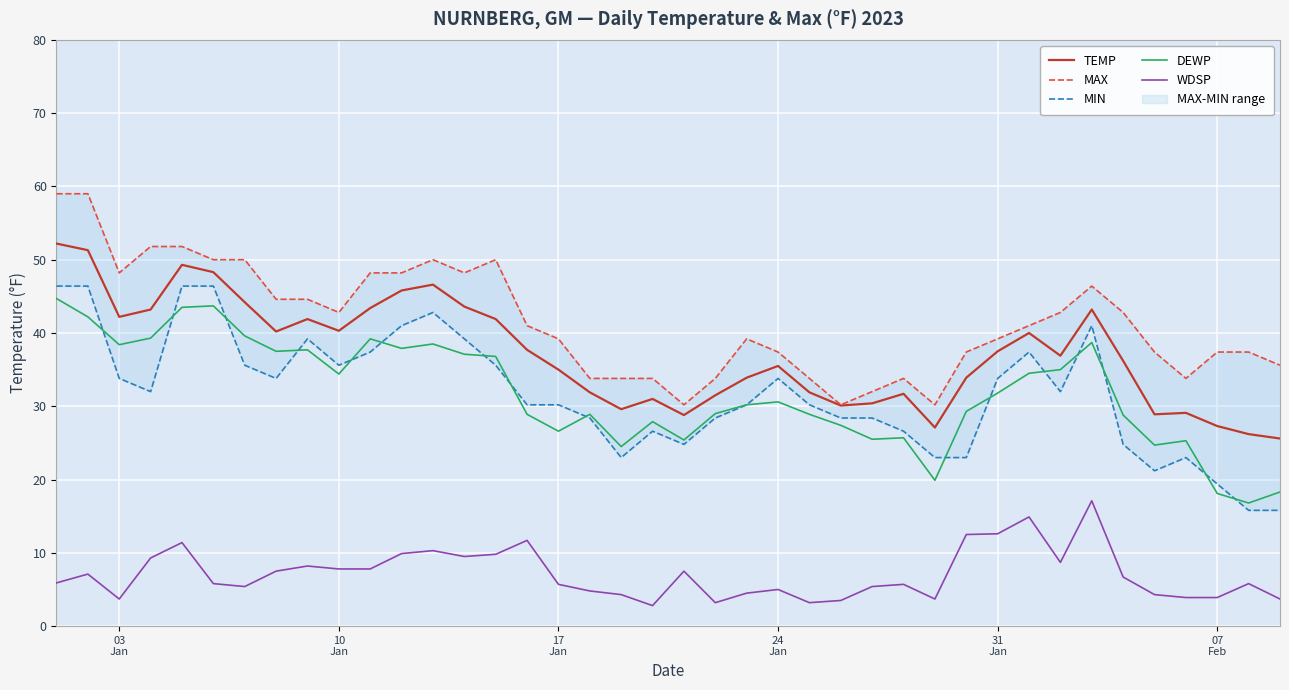

True or false: TEMP and DEWP cross at least once.

False